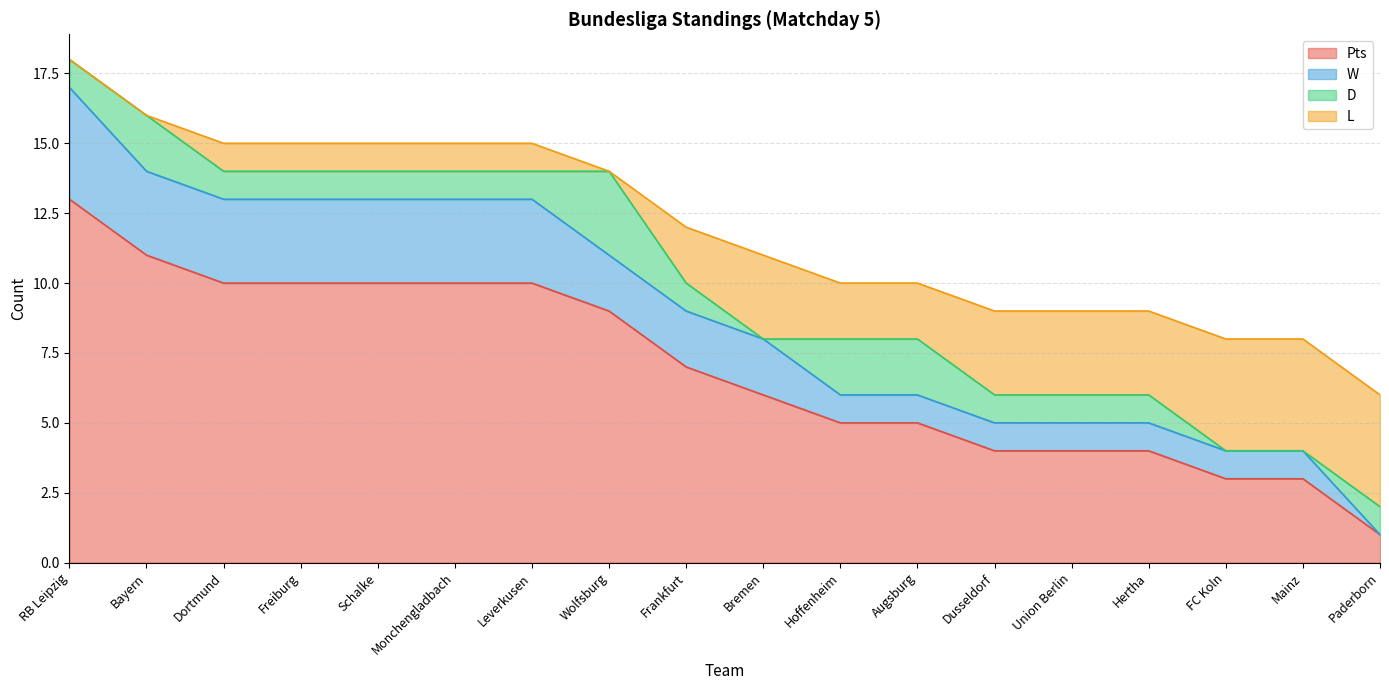

At which category is the sum across all series the highest?

RB Leipzig